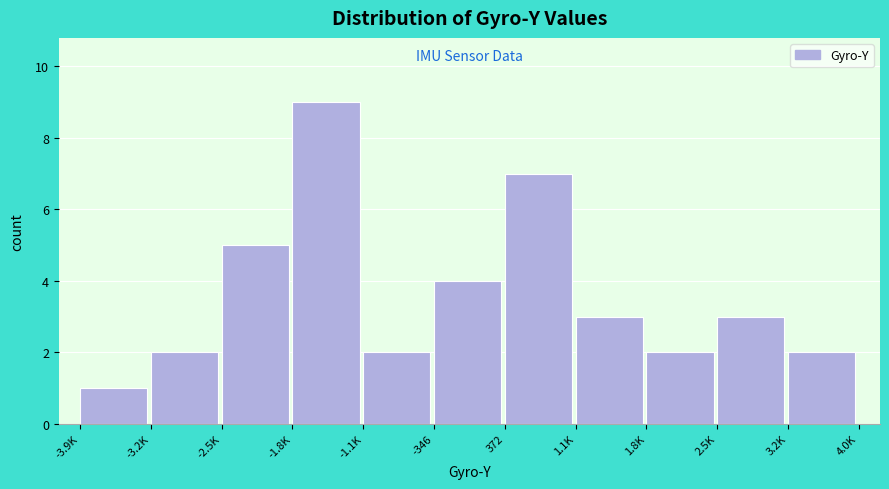

Reading left to right, list all the values displayed in this chart.

1	2	5	9	2	4	7	3	2	3	2